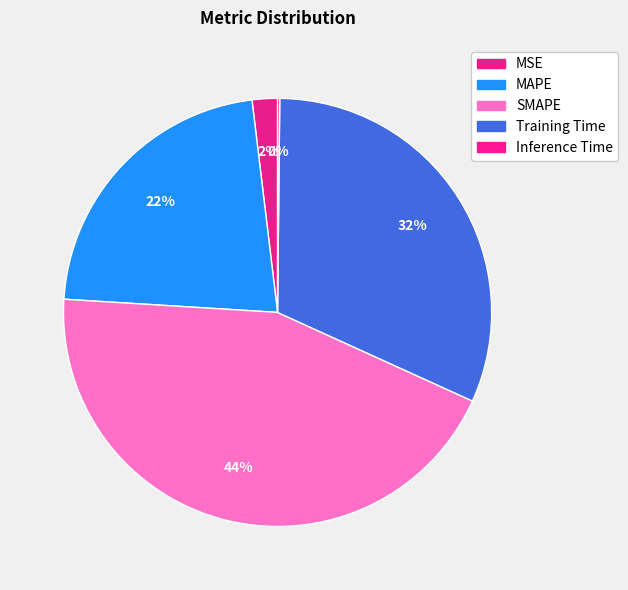

Rank the categories by value from highest to lowest.

SMAPE, Training Time, MAPE, MSE, Inference Time